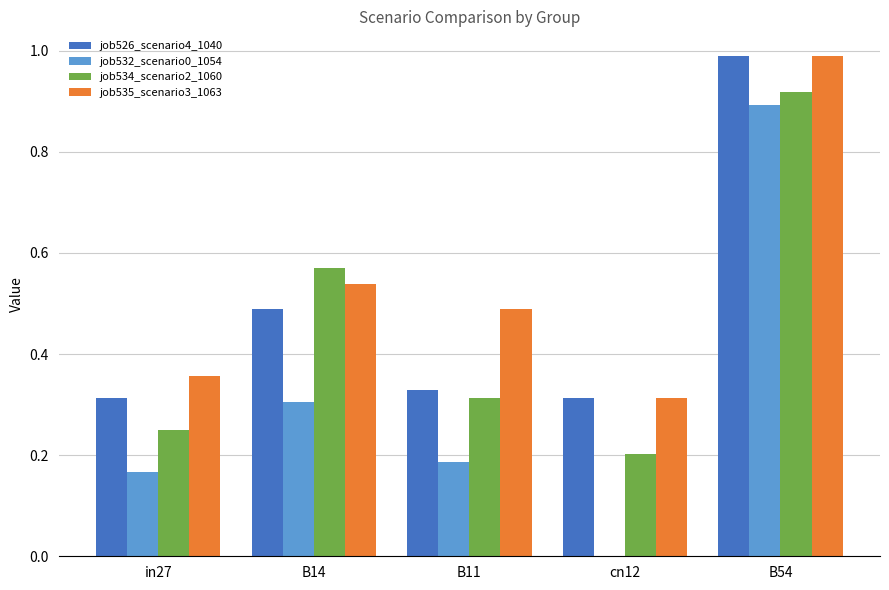

At which category is the sum across all series the highest?

B54